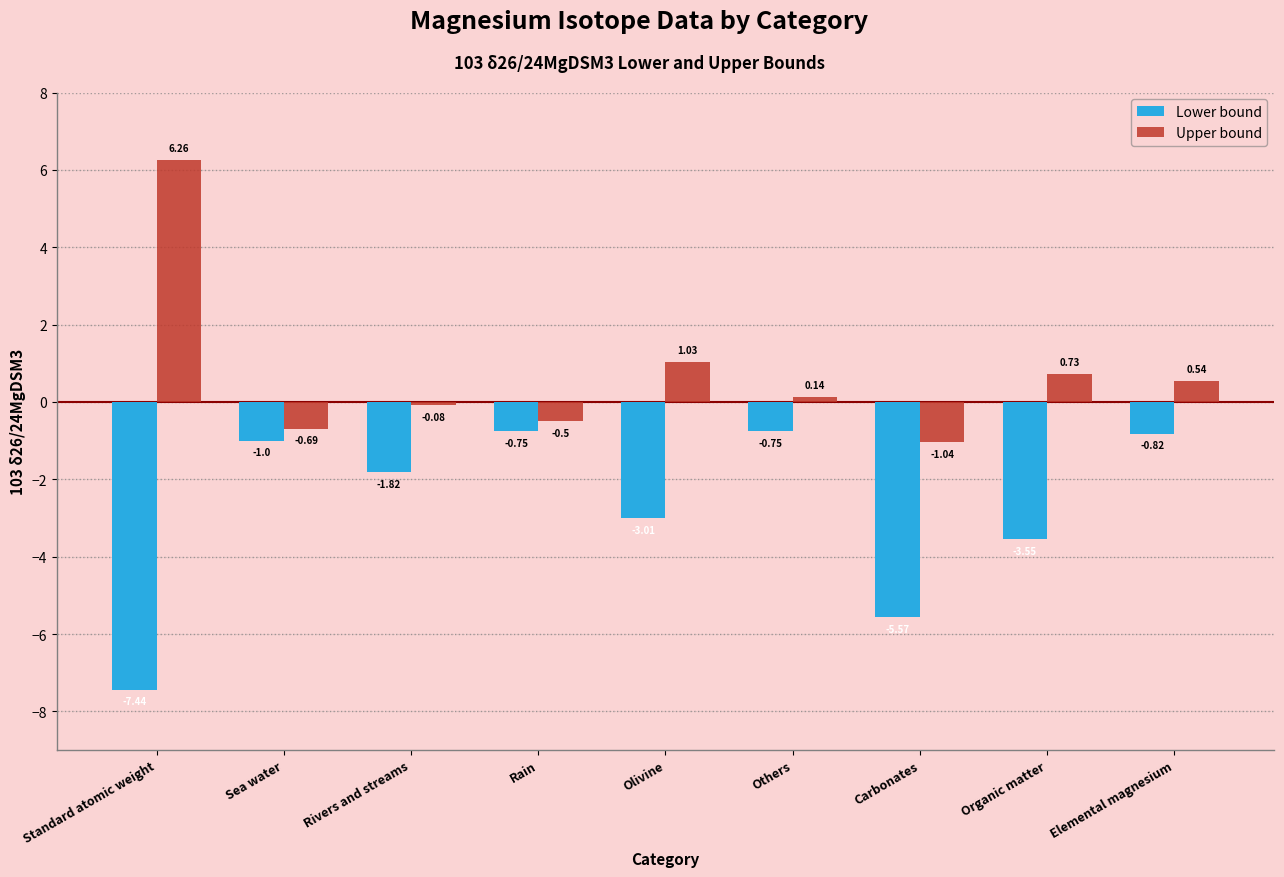

What is the difference between the second highest and minimum values in the Lower bound series?

6.7